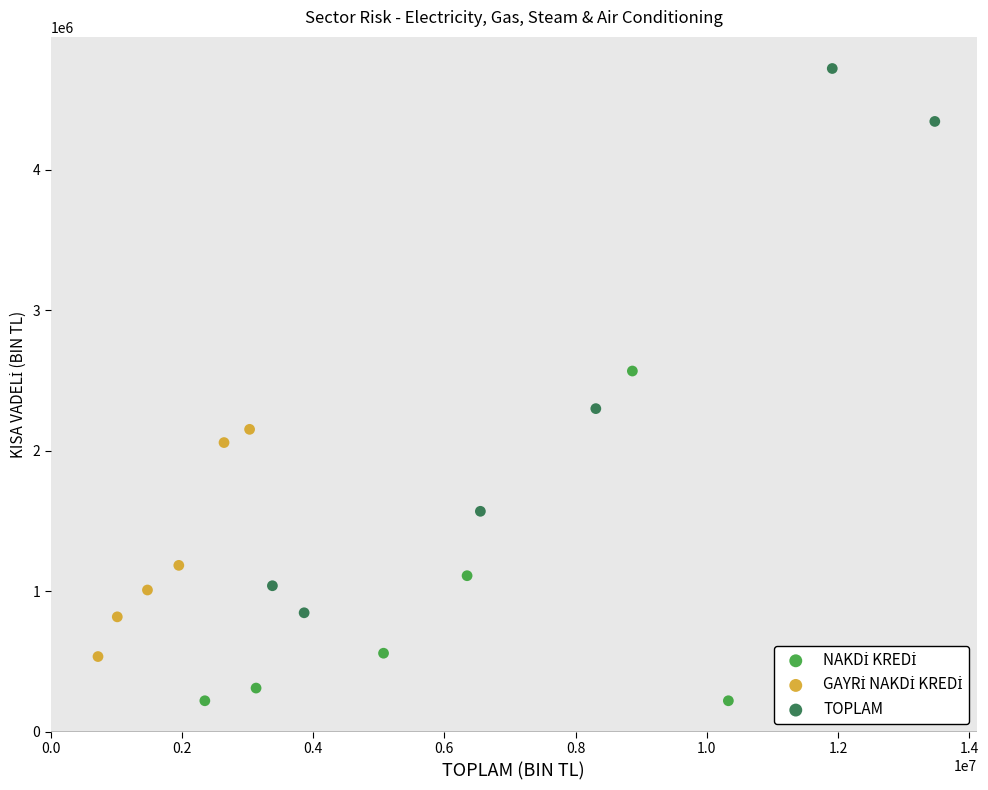

Which series has the widest spread of Y values?

TOPLAM